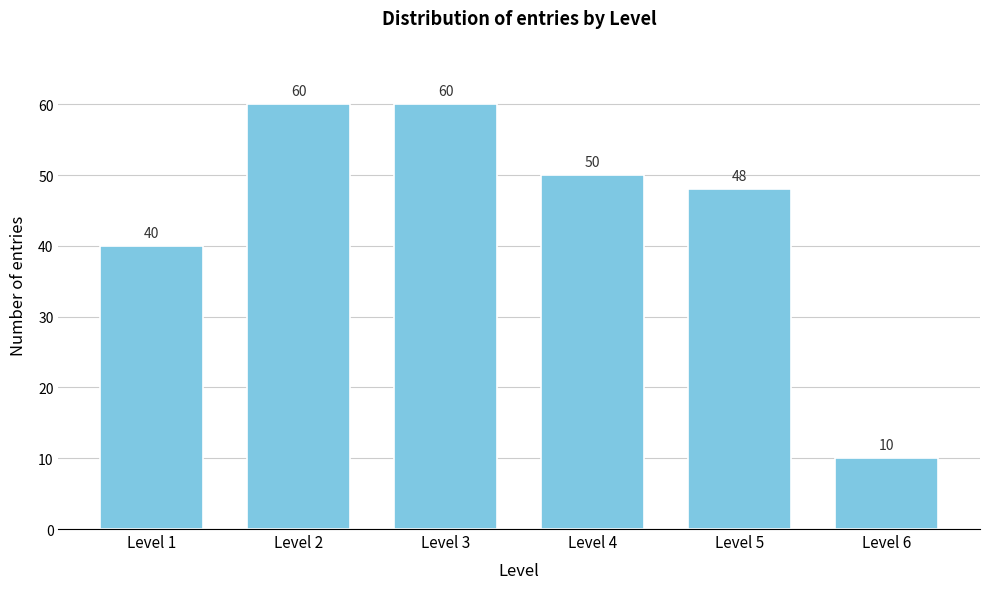

Reading left to right, extract all data points from this chart.

Level 1=40	Level 2=60	Level 3=60	Level 4=50	Level 5=48	Level 6=10